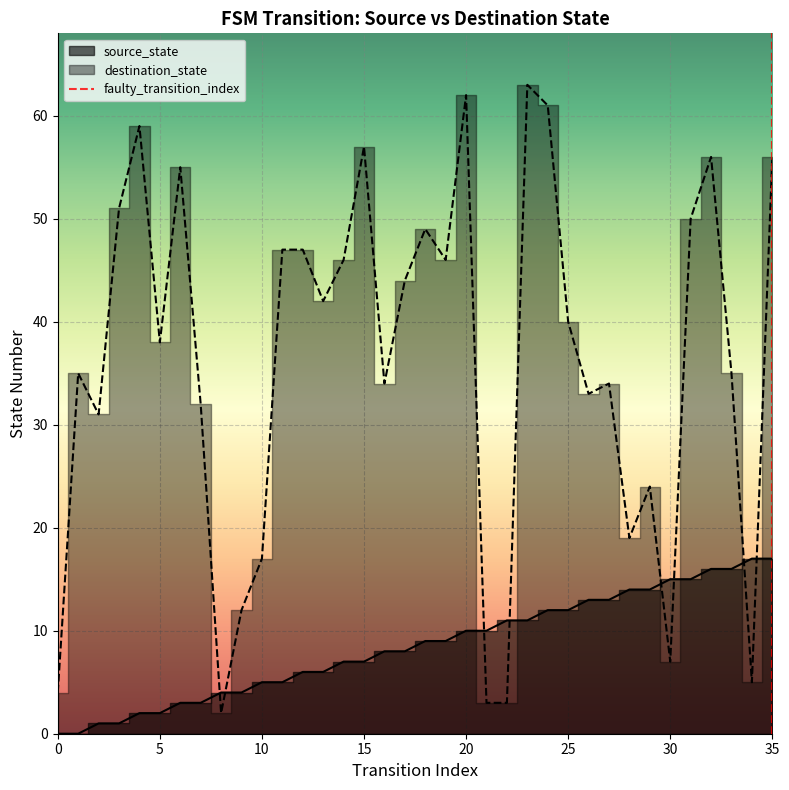

What is the difference between the maximum and minimum values in the destination_state series?

61